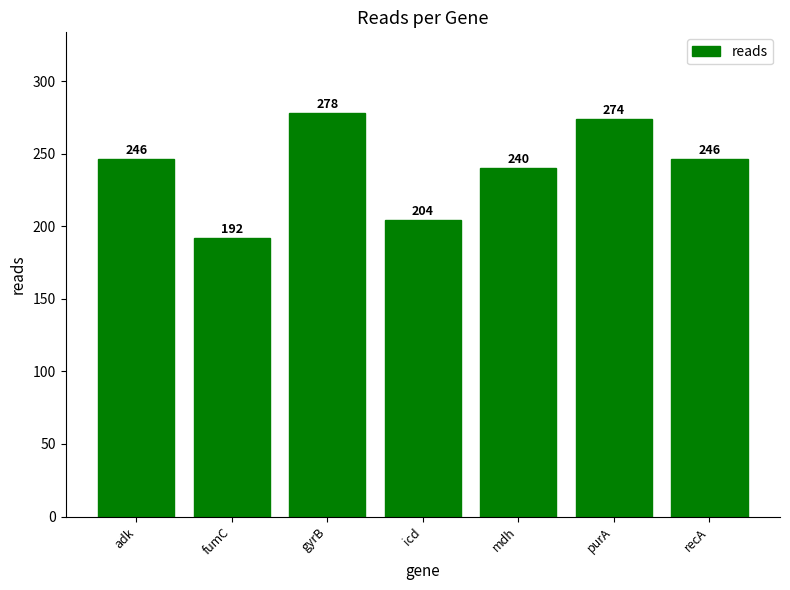

What is the difference between the maximum and minimum values?

86